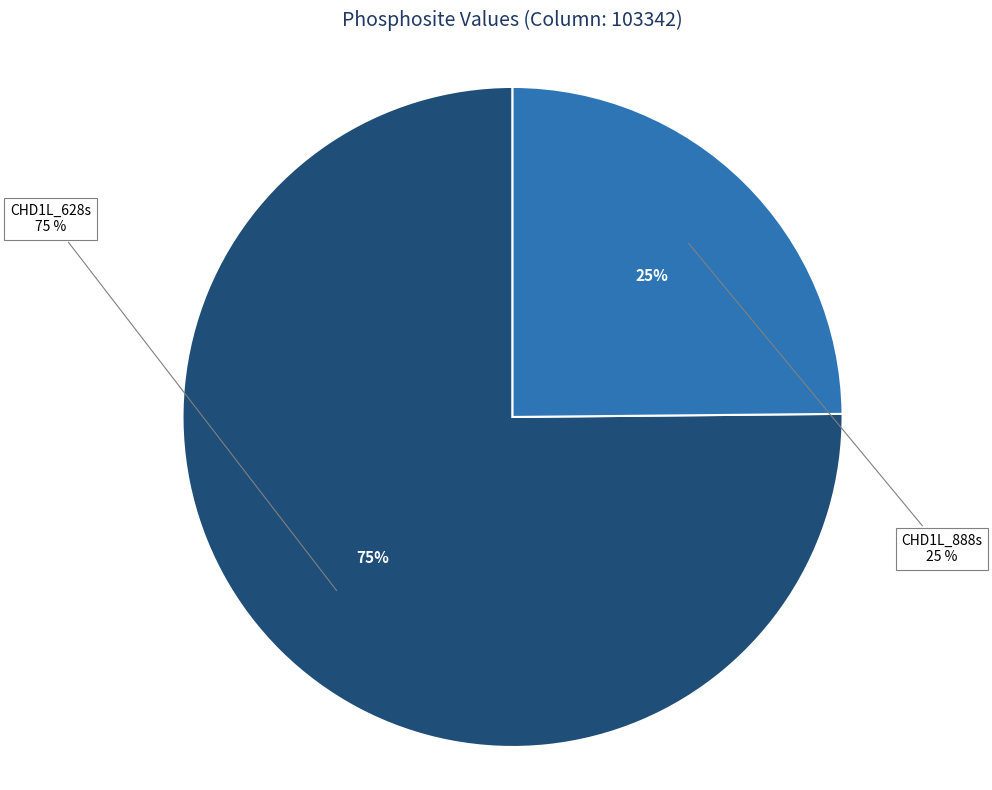

Rank the categories by value from lowest to highest.

CHD1L_888s, CHD1L_628s